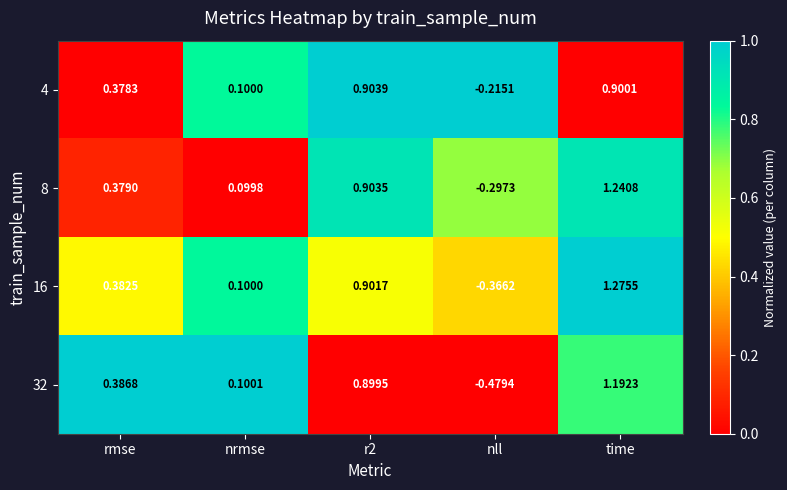

Between nrmse and time, which series saw the biggest shift?

16